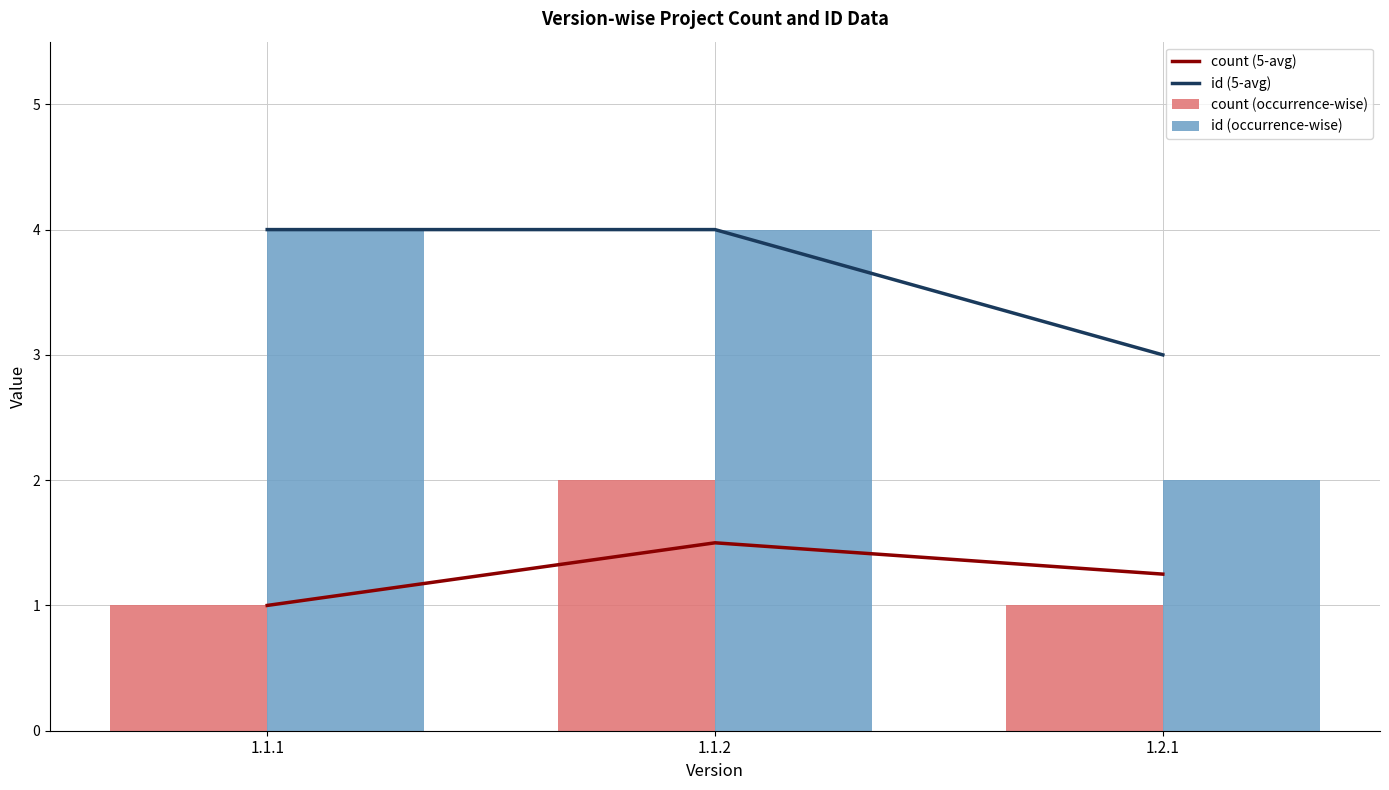

Reading left to right, list all the values displayed in this chart.

count (5-avg): 1.1.1=1.0	1.1.2=1.5	1.2.1=1.2
id (5-avg): 1.1.1=4.0	1.1.2=4.0	1.2.1=3.0
count (occurrence-wise): 1.1.1=1.0	1.1.2=2.0	1.2.1=1.0
id (occurrence-wise): 1.1.1=4.0	1.1.2=4.0	1.2.1=2.0